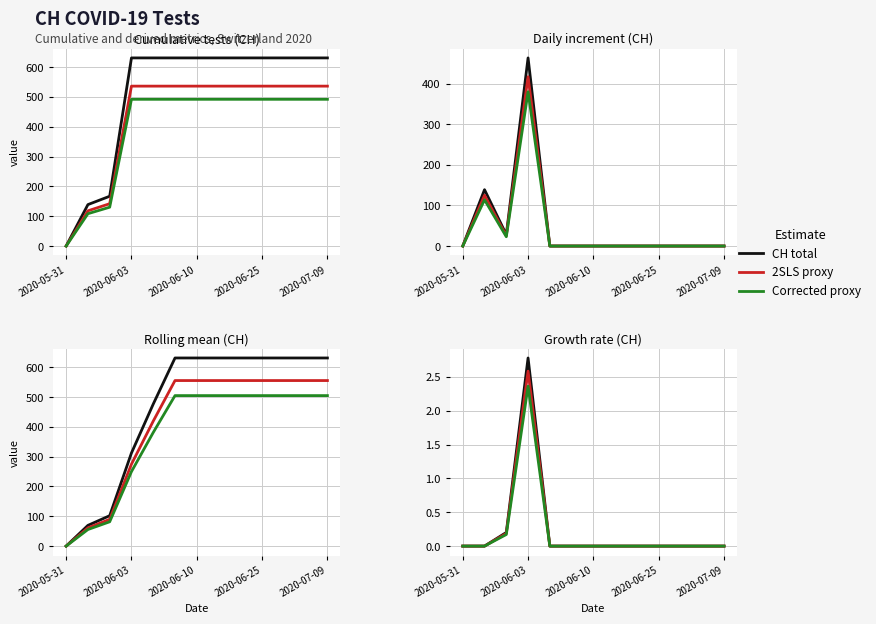

True or false: Corrected proxy and CH total cross at least once.

False